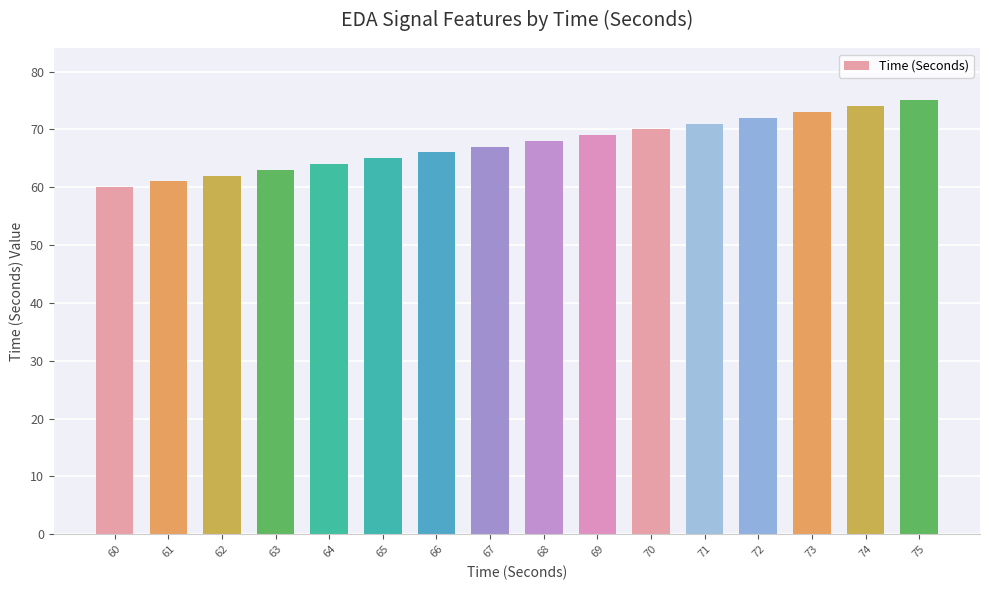

Reading left to right, list all the values displayed in this chart.

60=60	61=61	62=62	63=63	64=64	65=65	66=66	67=67	68=68	69=69	70=70	71=71	72=72	73=73	74=74	75=75